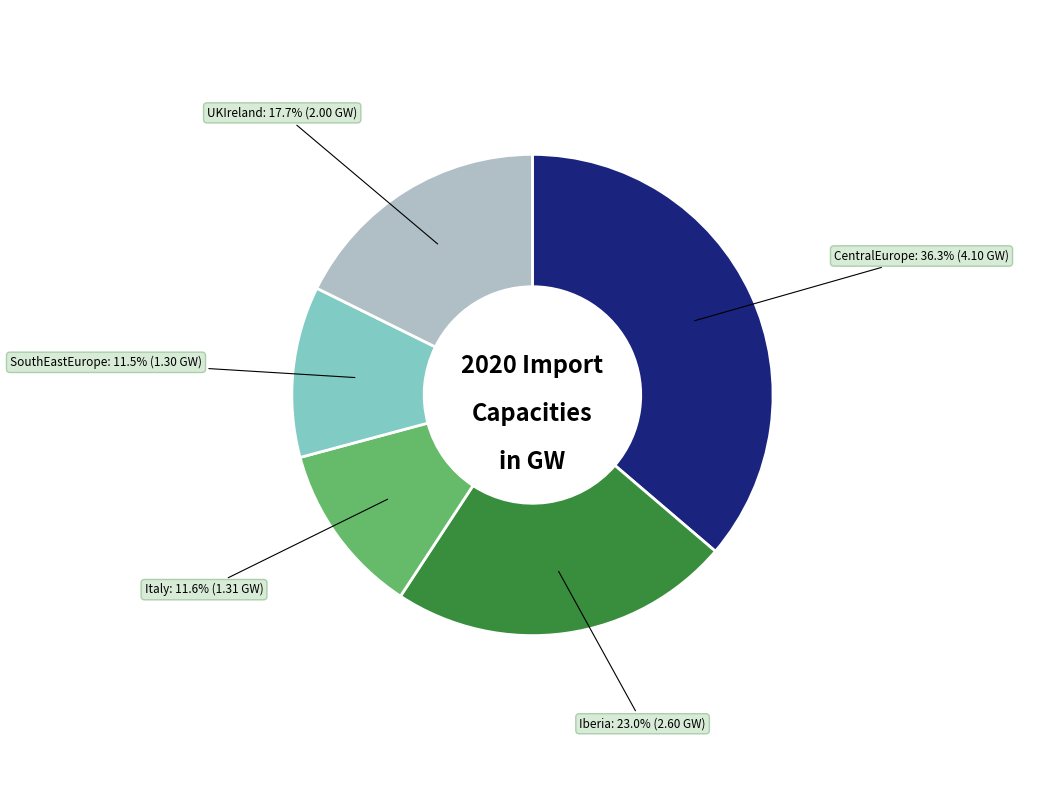

How many segments does this pie chart have?

5